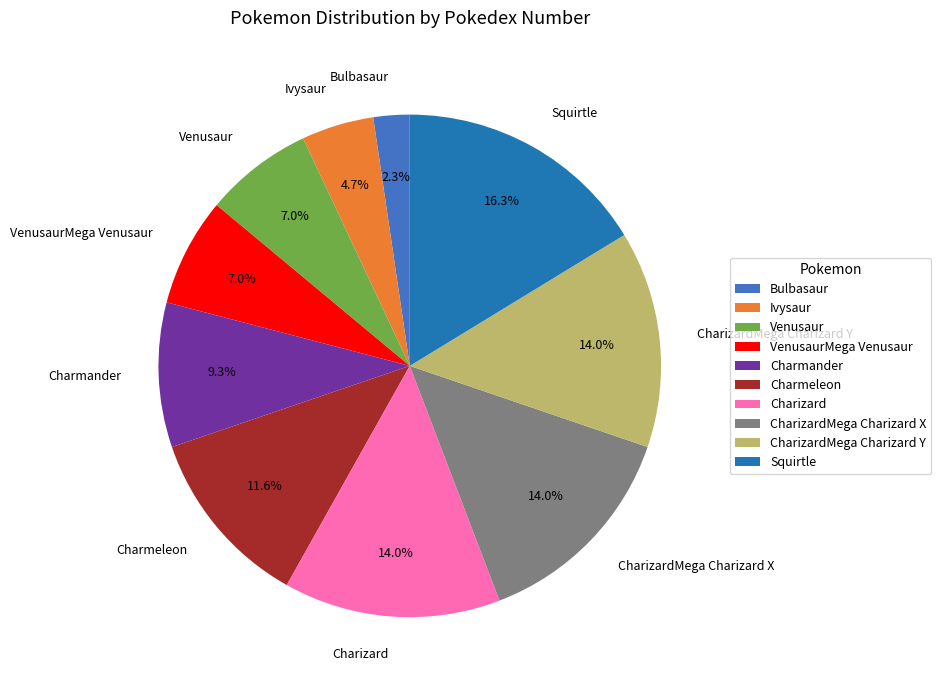

How many segments does this pie chart have?

10